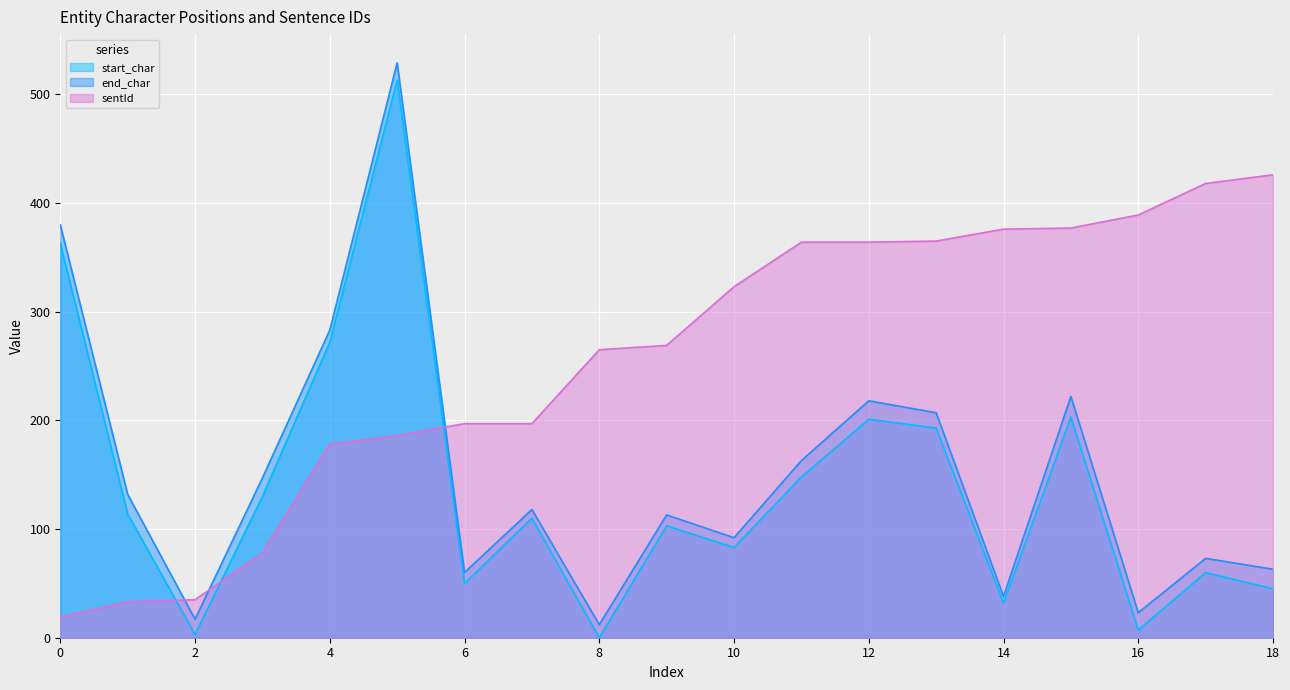

Where is the first local maximum for end_char?

5